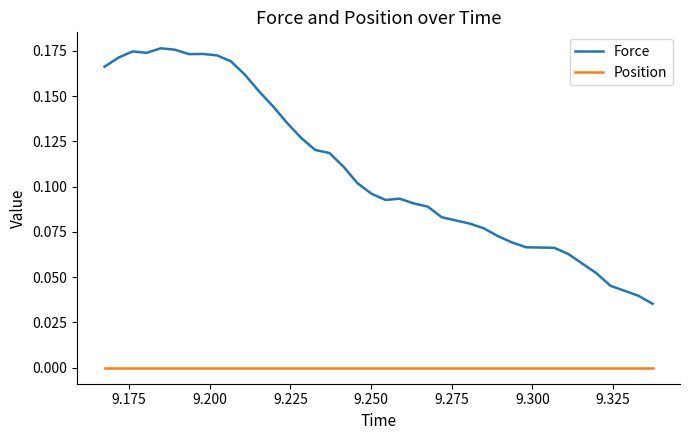

Rank the series by their maximum value, from lowest to highest.

Position, Force